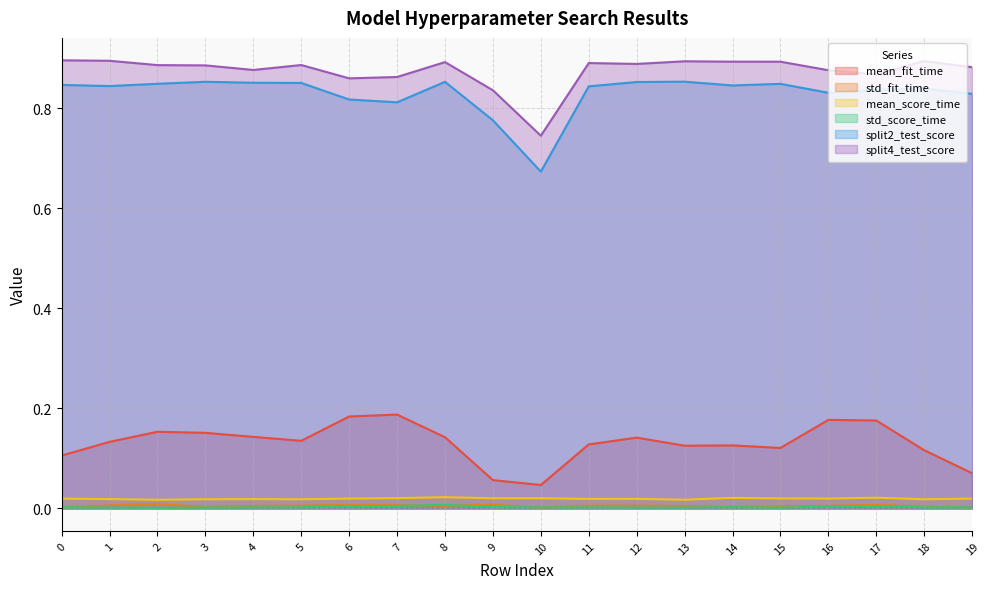

What is the spread (max minus min) of values at 2?

0.9